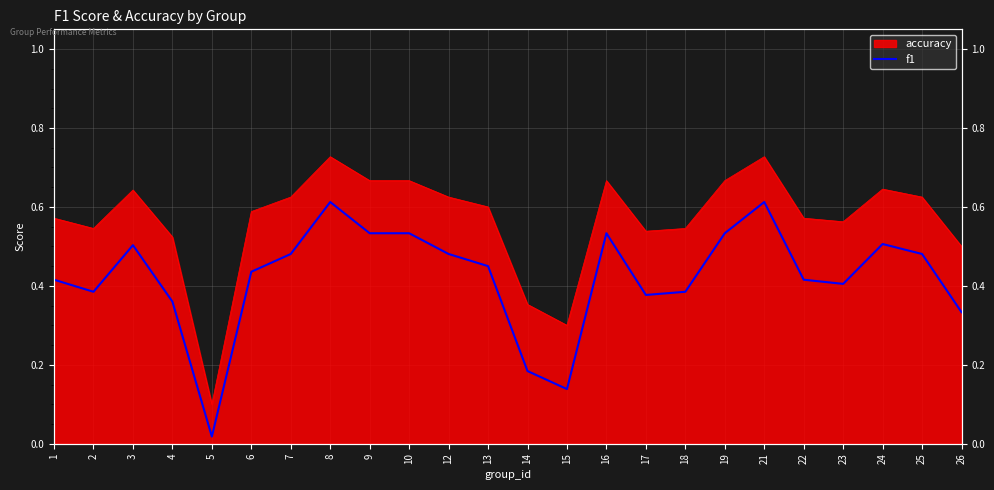

Where is the first local minimum?

2